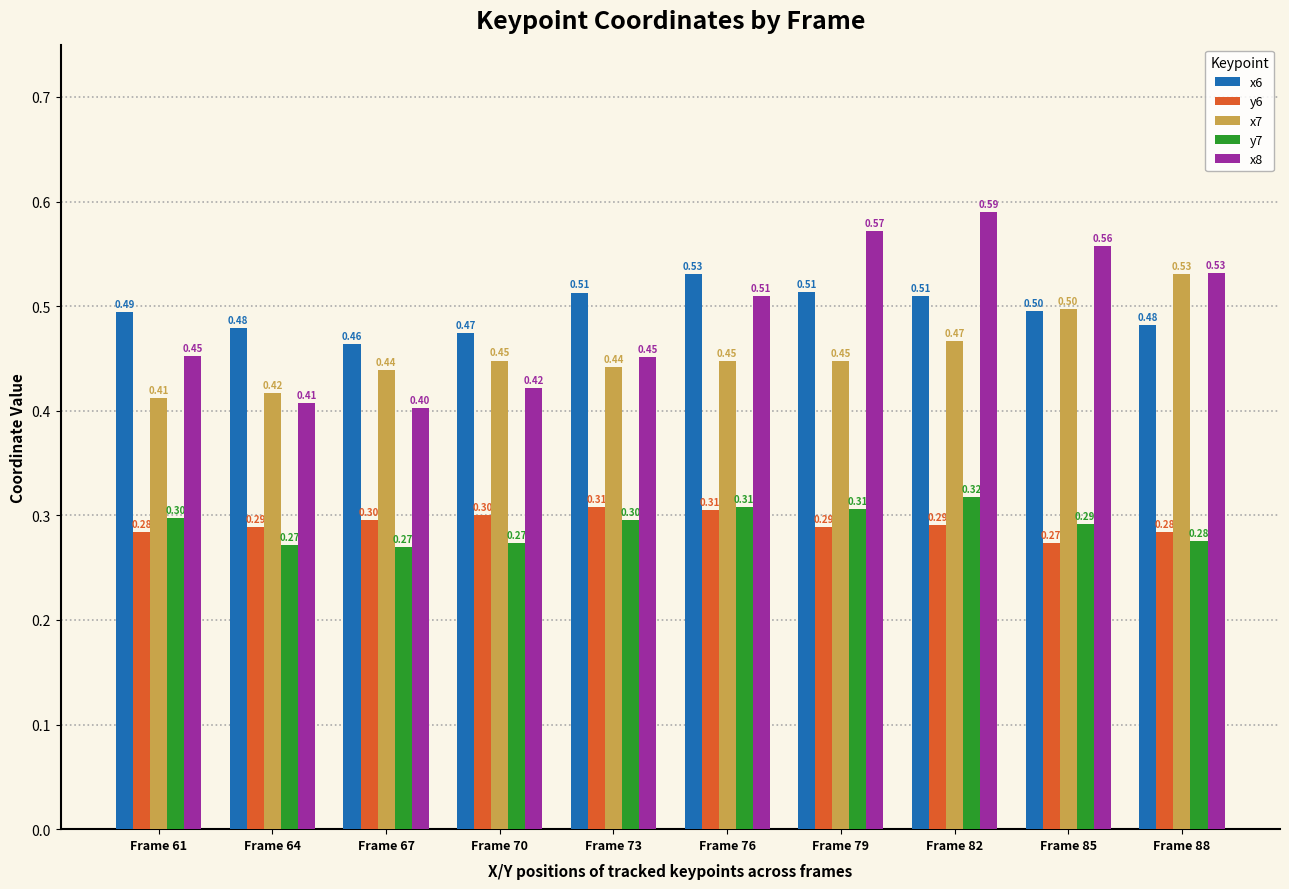

What value does the x7 series have at Frame 85?

0.5